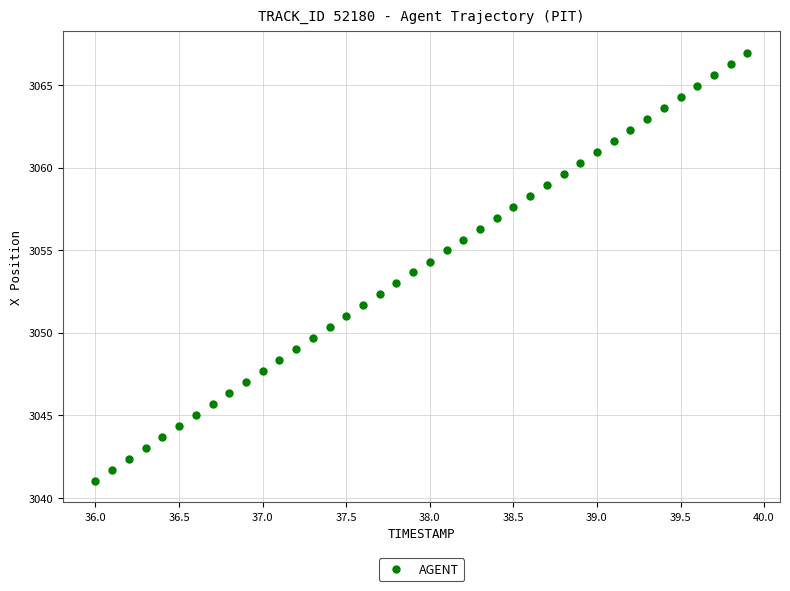

What is the range of Y values (max minus min)?

25.9